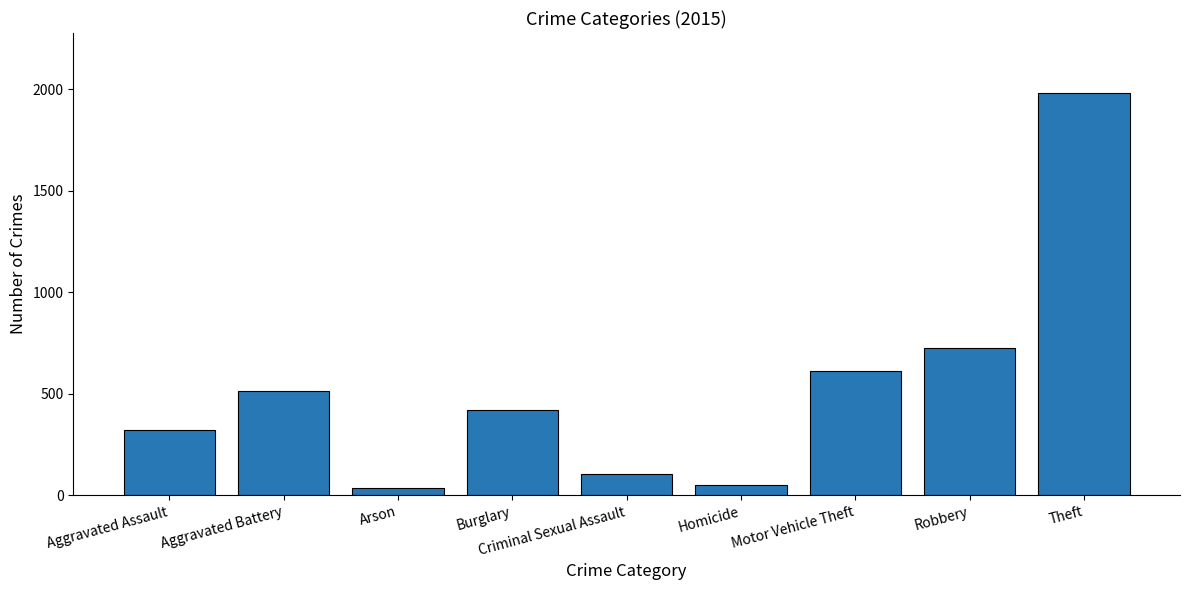

Where is the data nearest to the value 1008?

Robbery